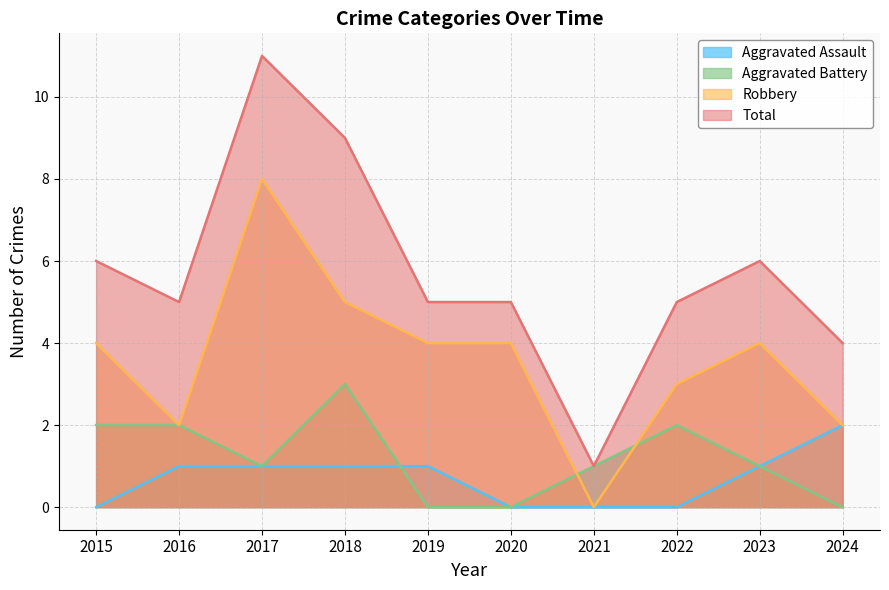

At which label does Total reach its peak?

2017